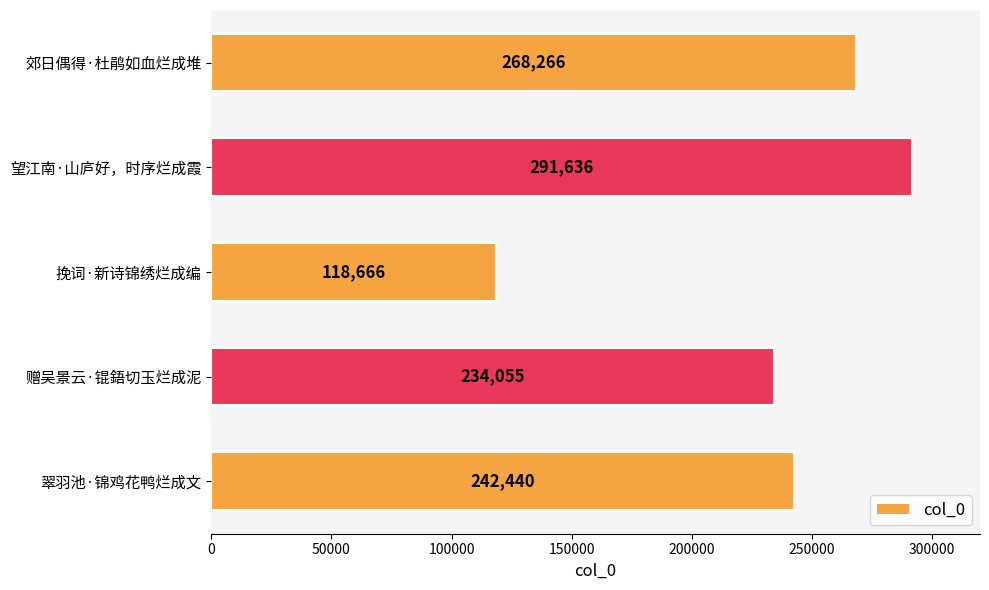

List the labels in order of value, smallest first.

挽词·新诗锦绣烂成编, 赠吴景云·锟鋙切玉烂成泥, 翠羽池·锦鸡花鸭烂成文, 郊日偶得·杜鹃如血烂成堆, 望江南·山庐好，时序烂成霞